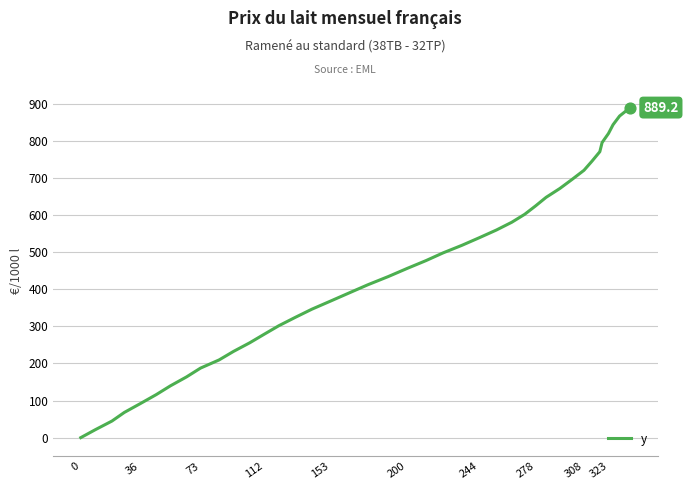

What is the greatest value displayed?

889.2